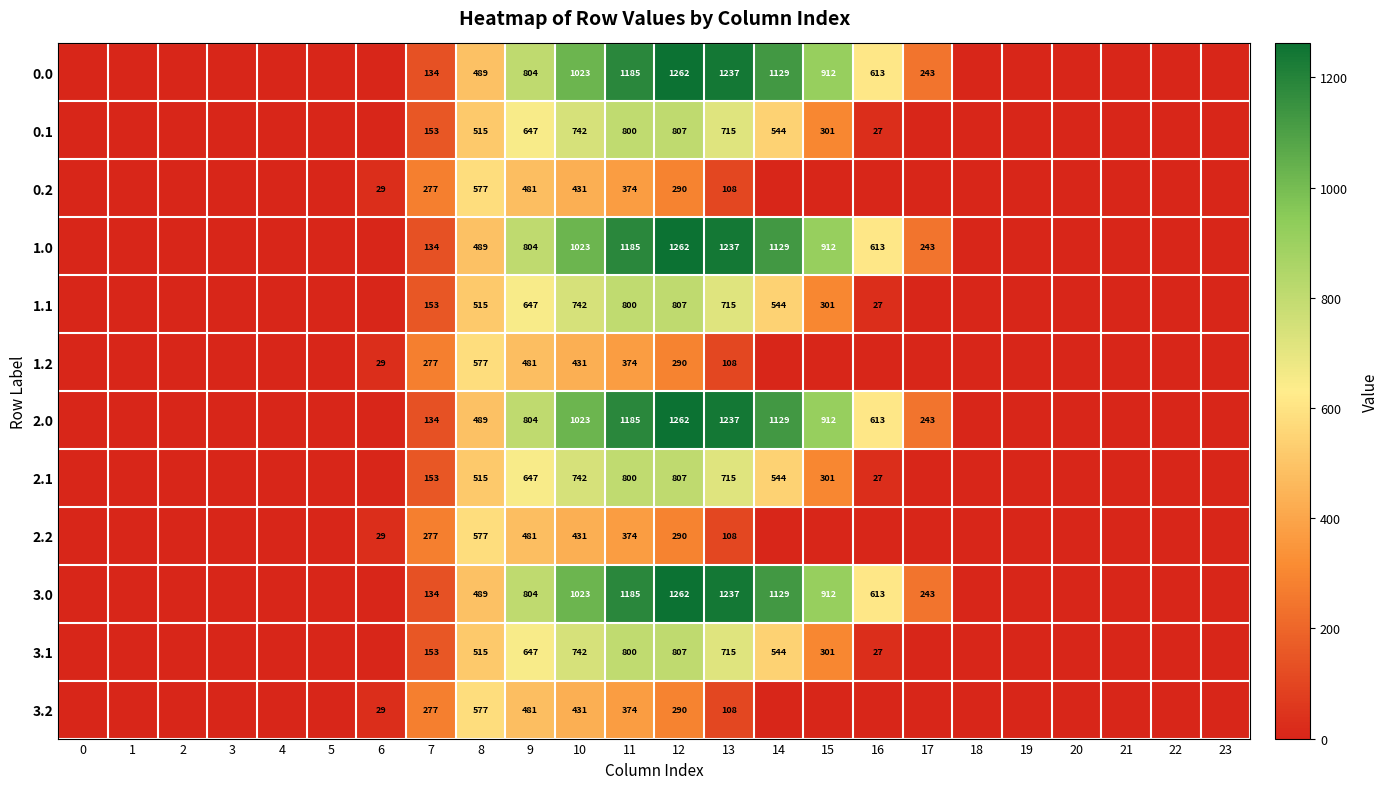

True or false: 0.2 has a value of 49 at 13.

False